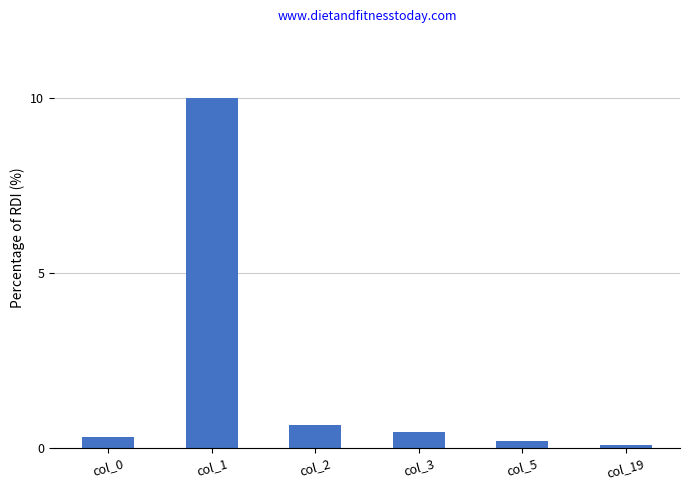

What is the value of the 4th bar from the left?

0.4